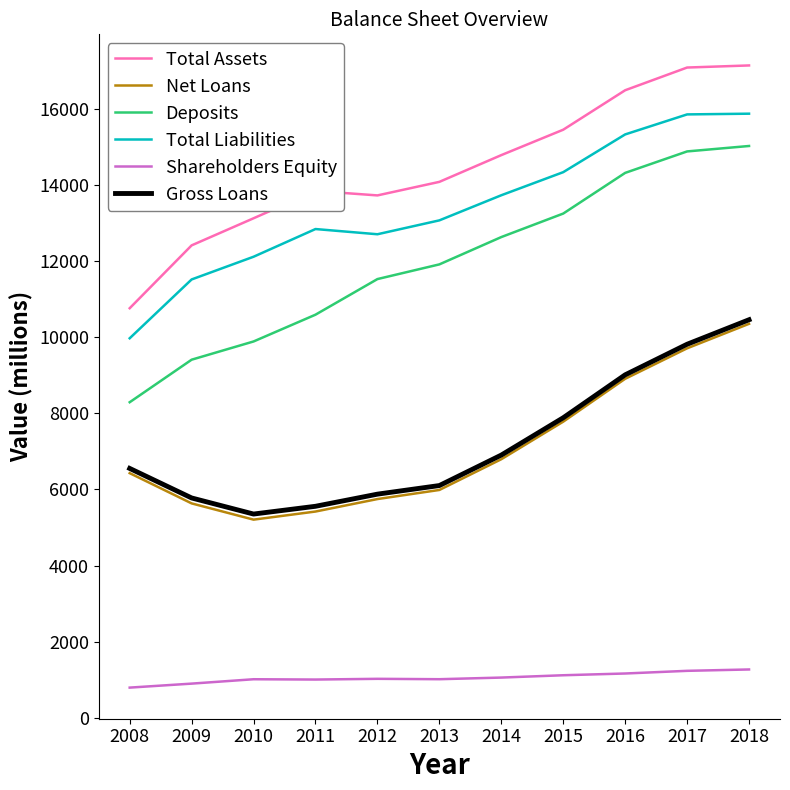

At how many categories does at least one series exceed 6454?

11